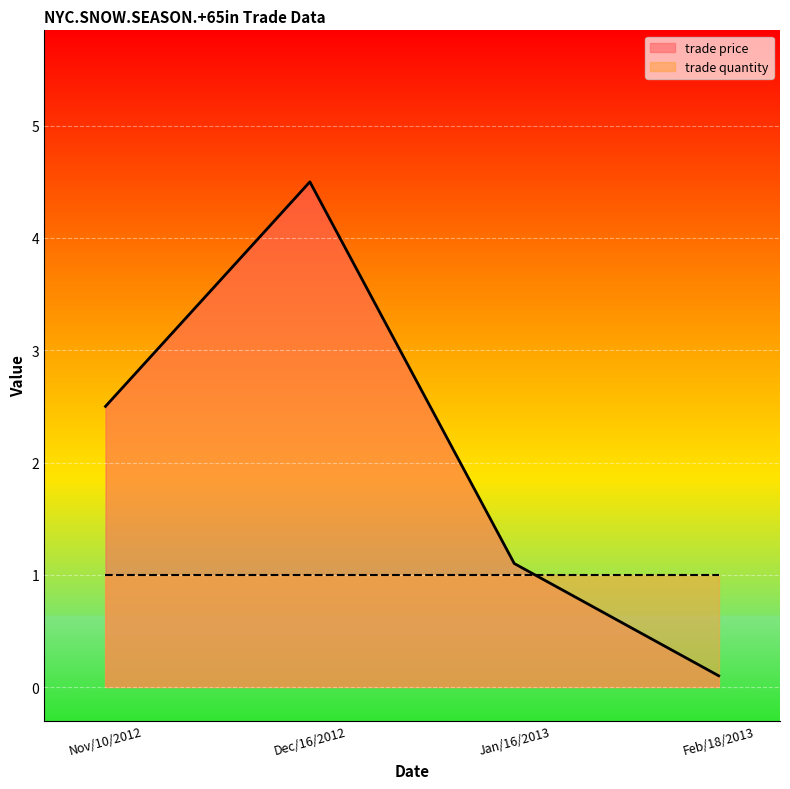

Does the chart display data point markers on the line(s)?

No